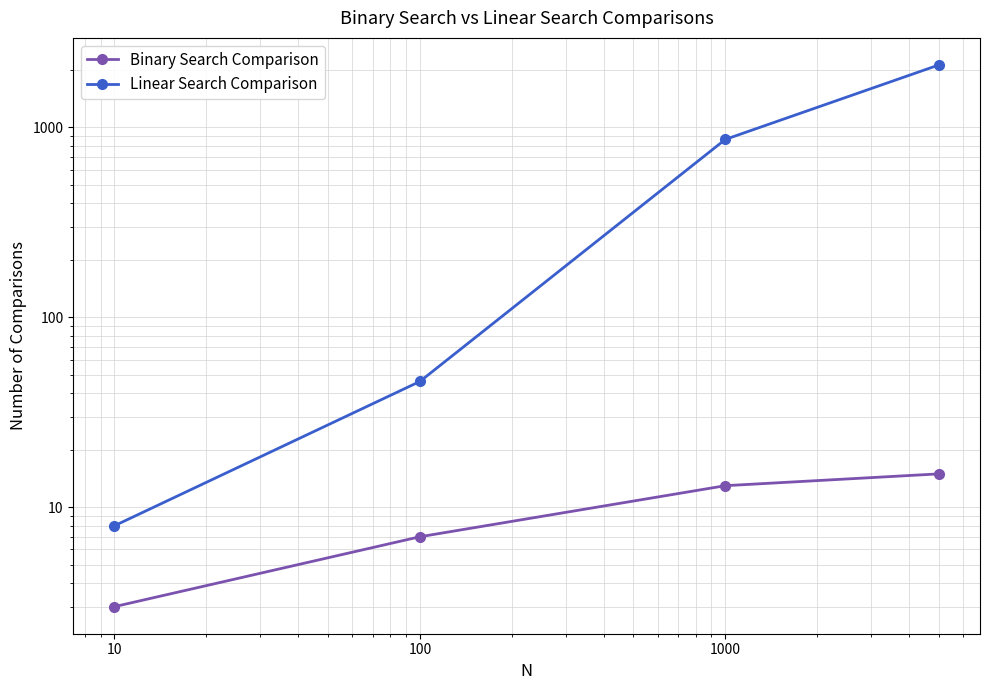

What is the lowest value of the Linear Search Comparison series?

8